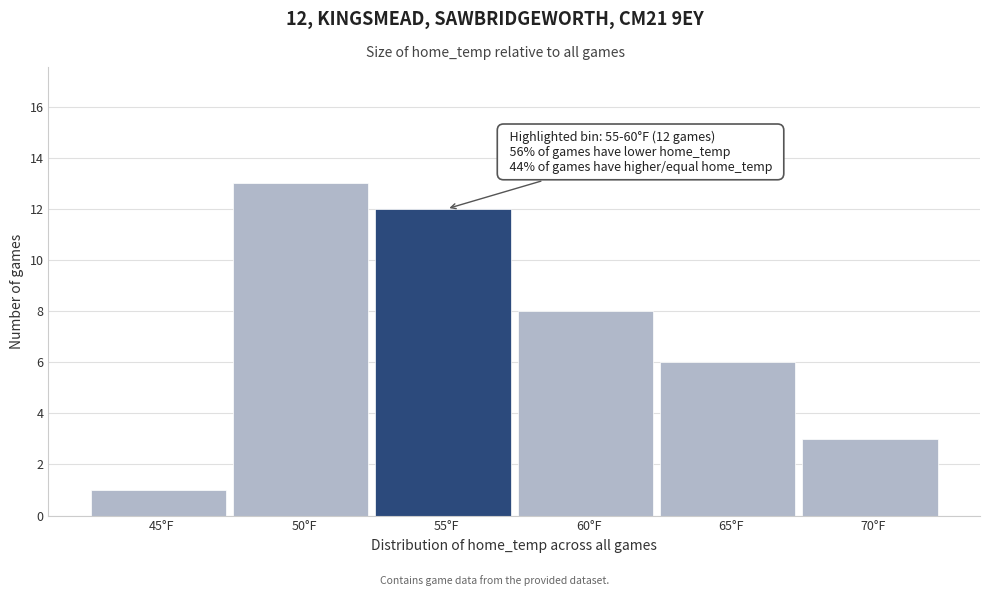

Reading left to right, list all the values displayed in this chart.

1	13	12	8	6	3